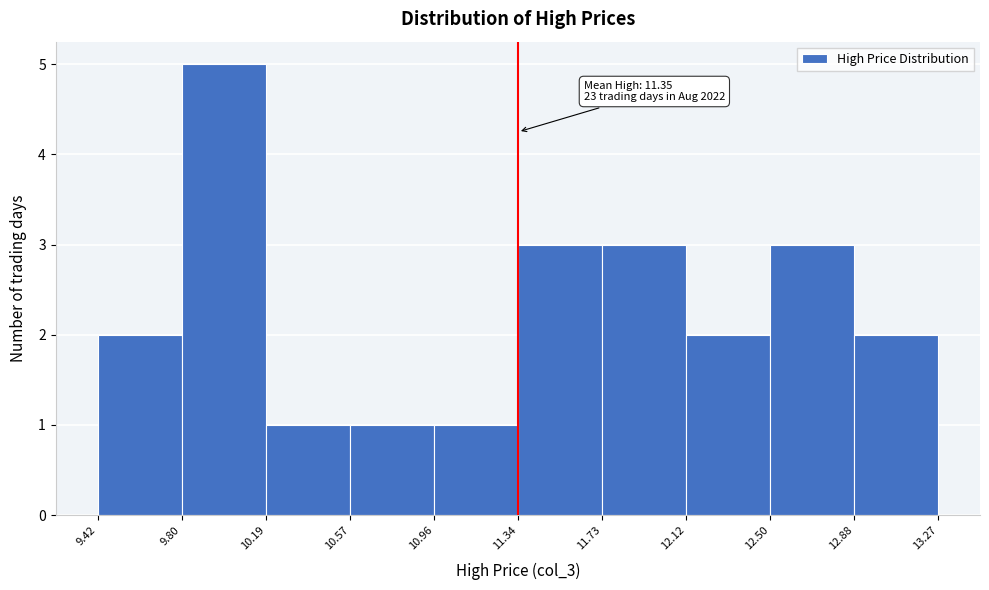

Which range on the x-axis has the tallest bar?

9.80 to 10.19